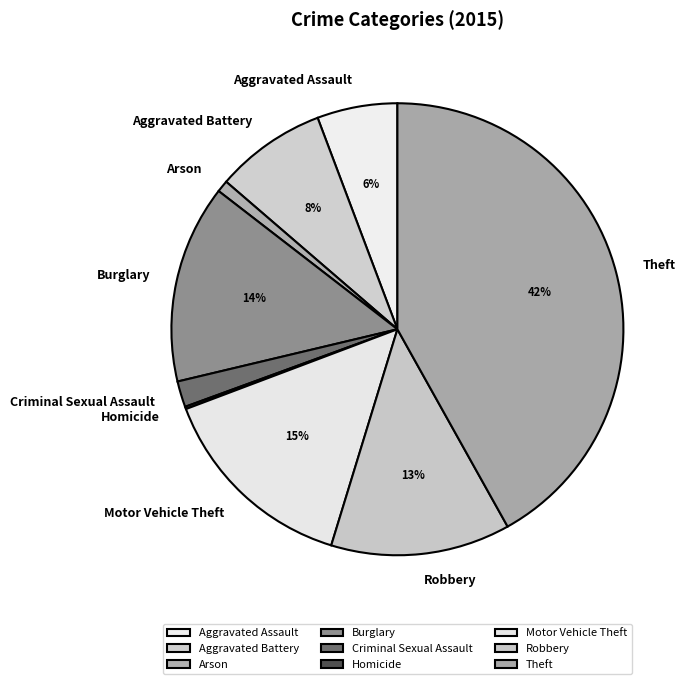

To the nearest percent, what percentage of the pie is Theft?

42%